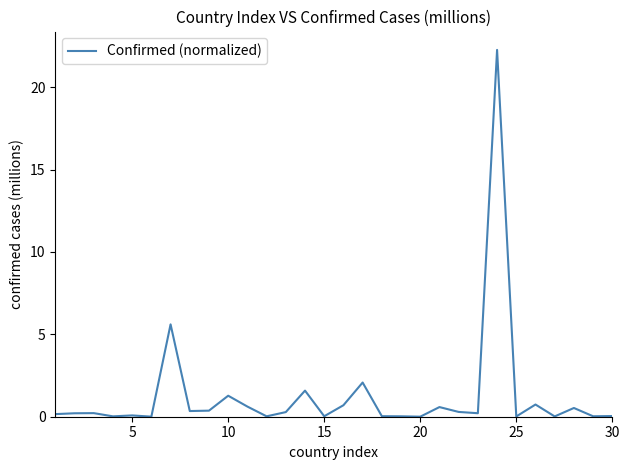

What is the greatest value displayed?

22.3